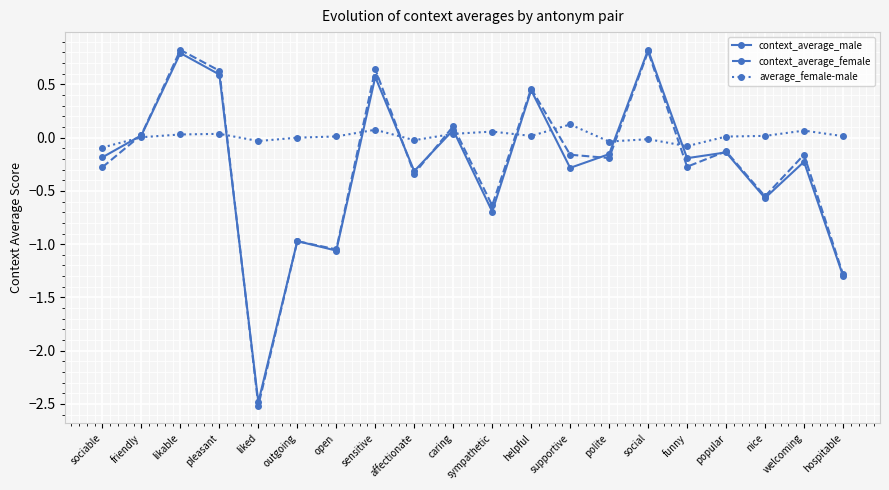

Between sociable and likable, which series saw the biggest shift?

context_average_female